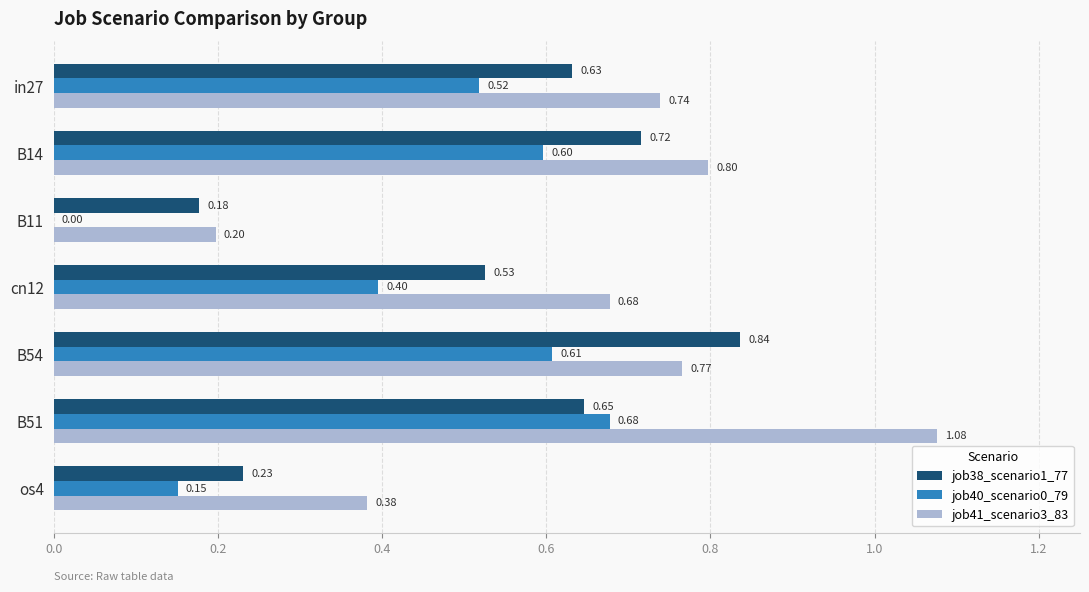

What are all the series names shown in the legend?

job38_scenario1_77, job40_scenario0_79, job41_scenario3_83